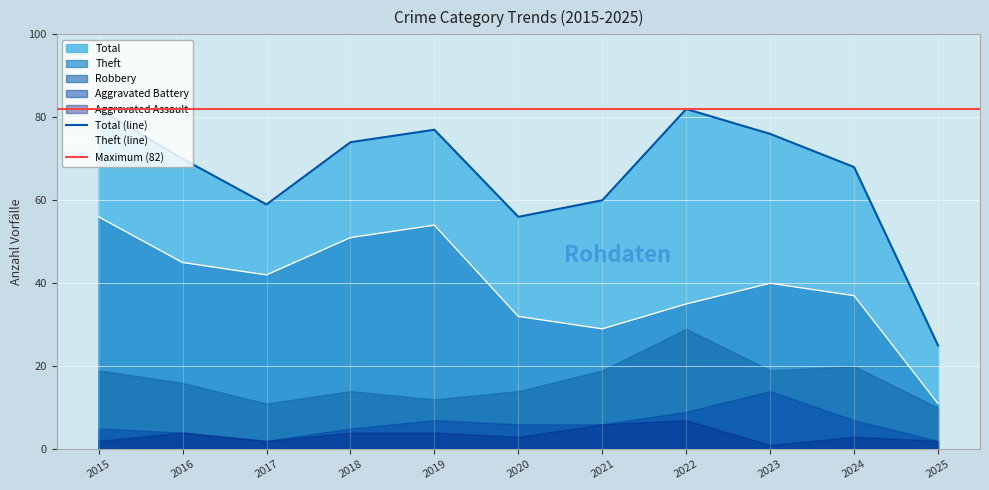

At which category does Aggravated Battery reach its first local valley?

2017